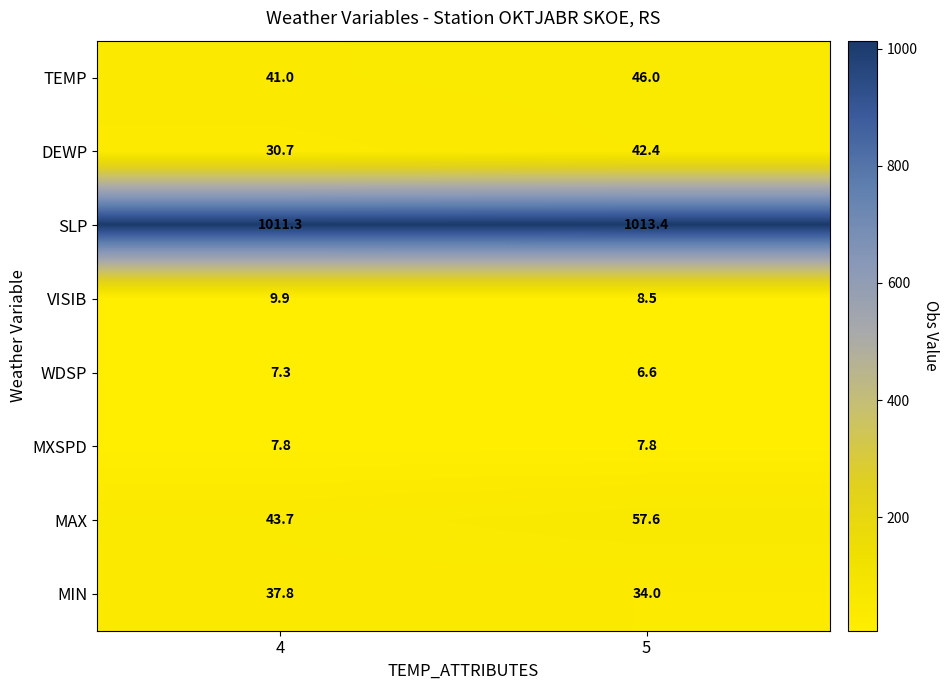

Reading right to left, what are all the values shown in this chart?

TEMP: 5=46.0	4=41.0
DEWP: 5=42.4	4=30.7
SLP: 5=1013.4	4=1011.3
VISIB: 5=8.5	4=9.9
WDSP: 5=6.6	4=7.3
MXSPD: 5=7.8	4=7.8
MAX: 5=57.6	4=43.7
MIN: 5=34.0	4=37.8